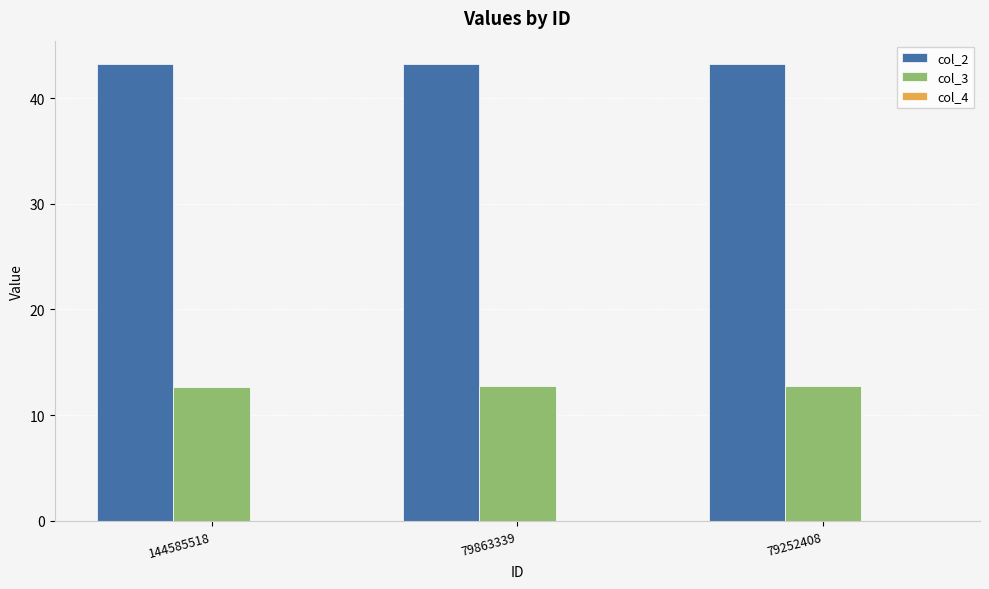

True or false: col_3 has a value of 12.8 at 79863339.

True